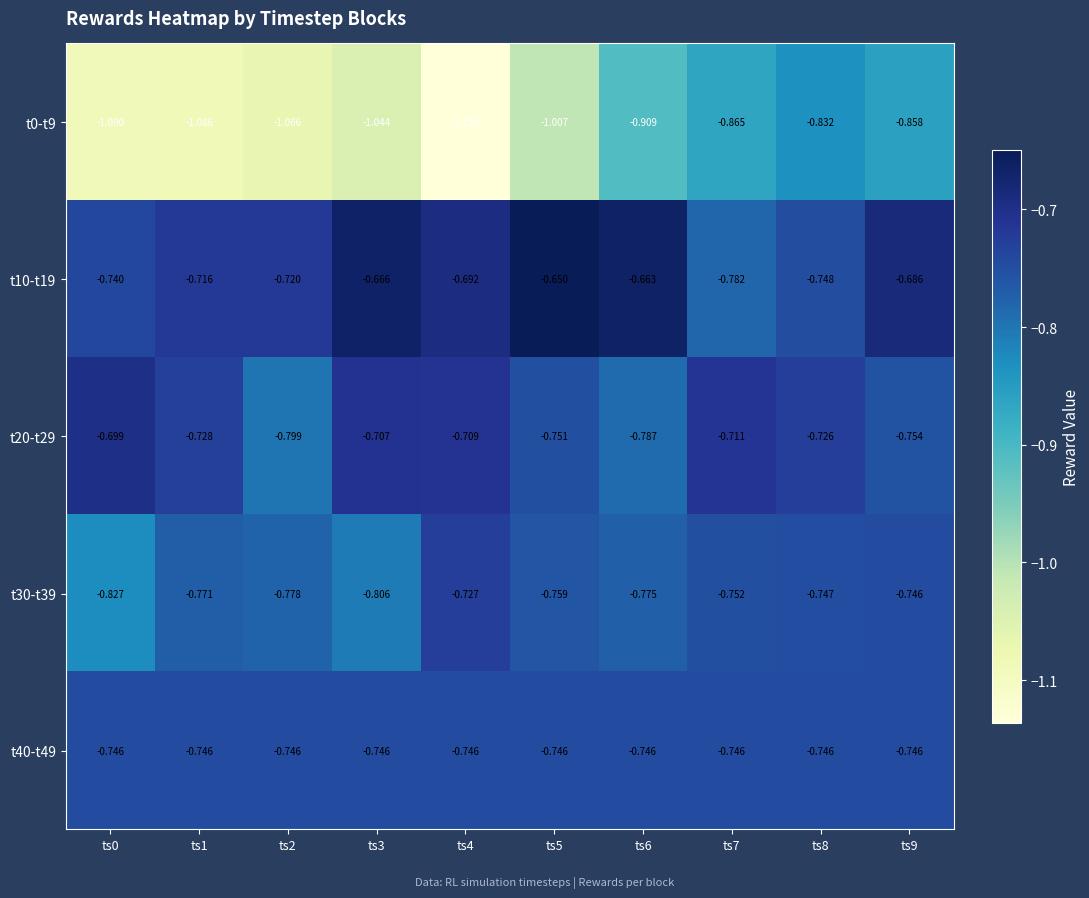

Is the value of t20-t29 at ts0 greater than the value of t40-t49 at ts7?

Yes